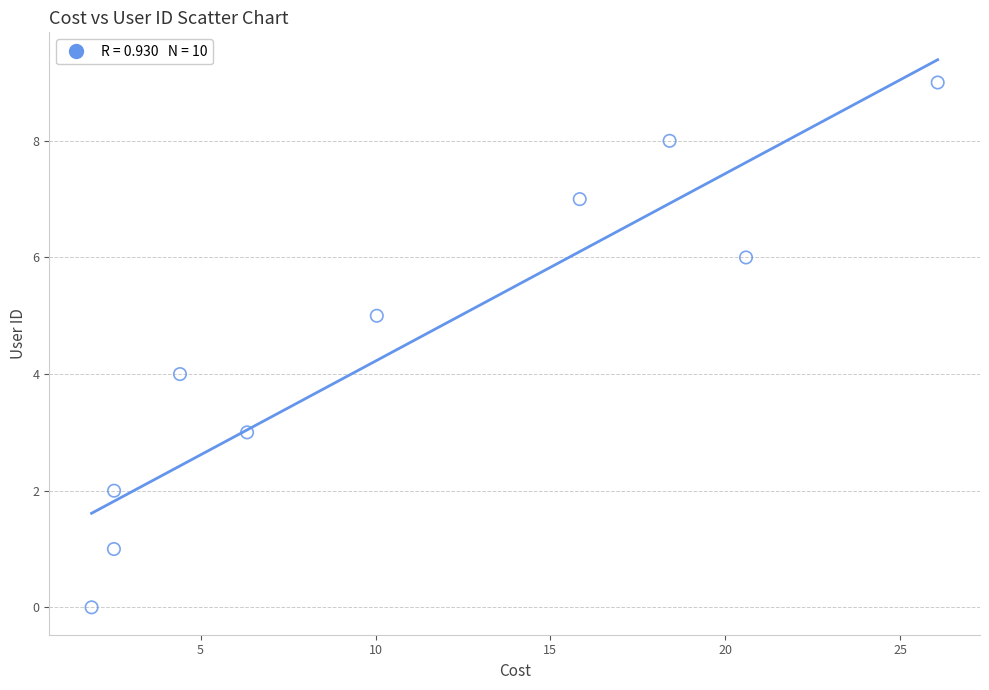

What is the range of Y values (max minus min)?

9